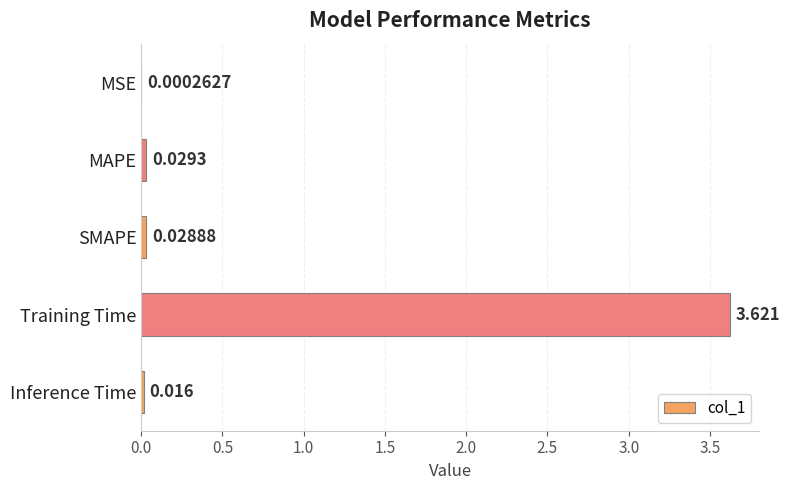

Does the chart contain stacked bars?

No